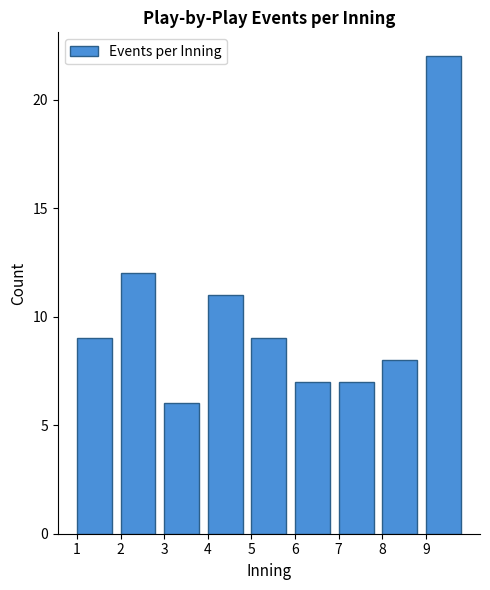

Reading left to right, transcribe this chart: for each bar, give the range it covers on the x-axis and its height. The values are not printed on the chart, so give them approximately, as read against the axis.

1 to 2: 9
2 to 3: 12
3 to 4: 6
4 to 5: 11
5 to 6: 9
6 to 7: 7
7 to 8: 7
8 to 9: 8
9 to 10: 22